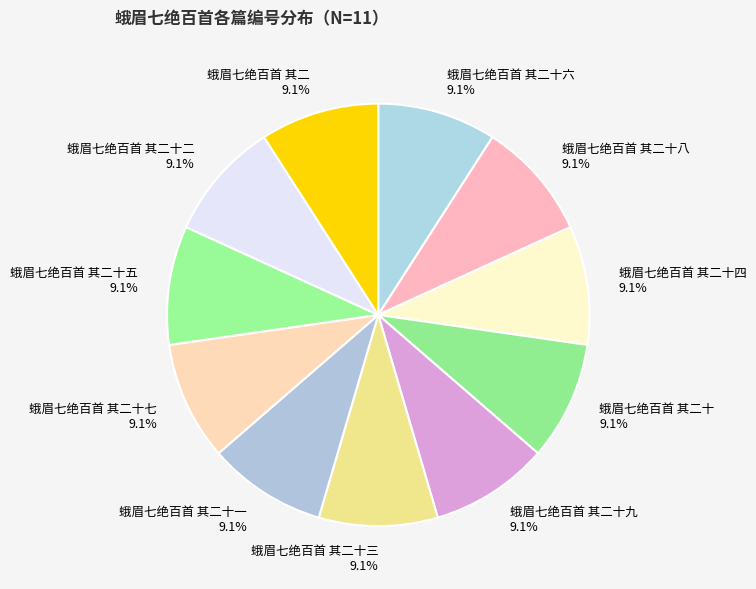

What is the ratio of the value at 蛾眉七绝百首 其二十九 to the value at 蛾眉七绝百首 其二十三?

1.0